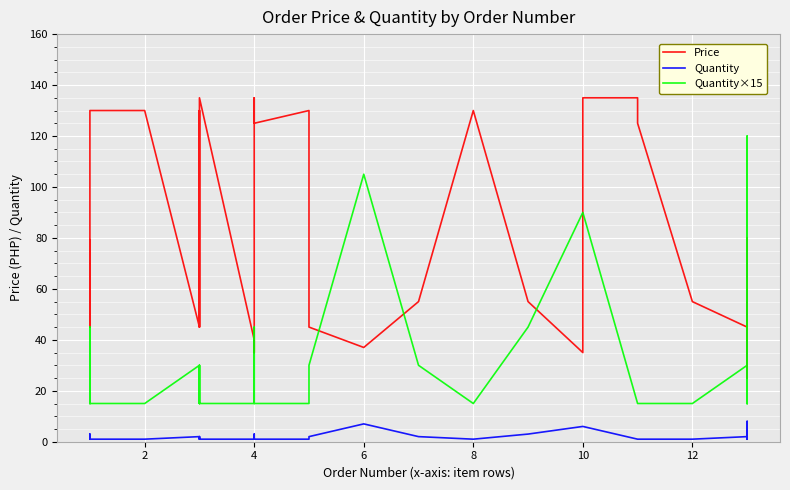

True or false: Quantity and Price cross at least once.

False